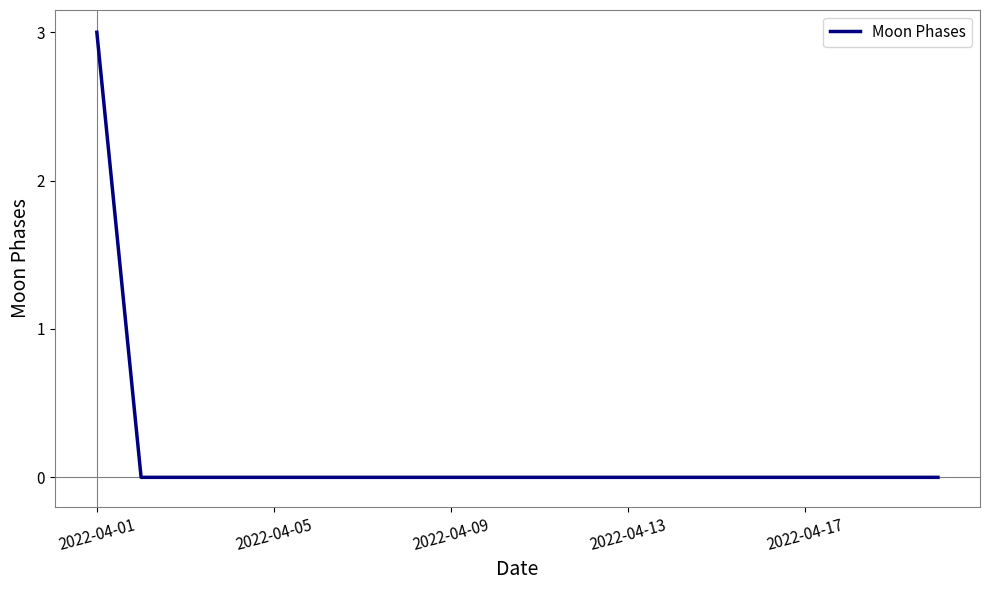

What is the greatest value displayed?

3